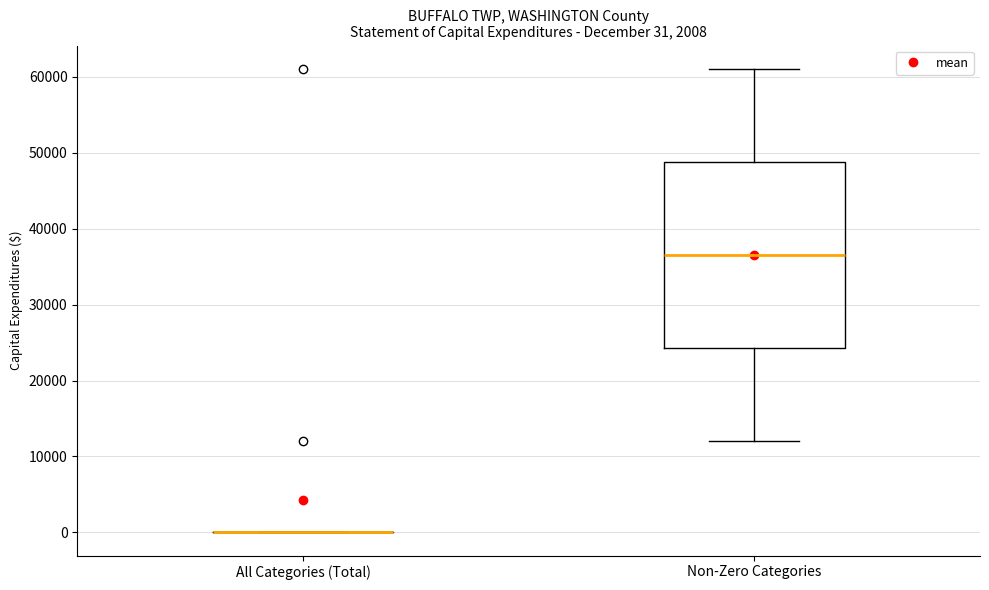

Comparing the boxes themselves (not the whiskers), which one is the tallest?

Non-Zero Categories